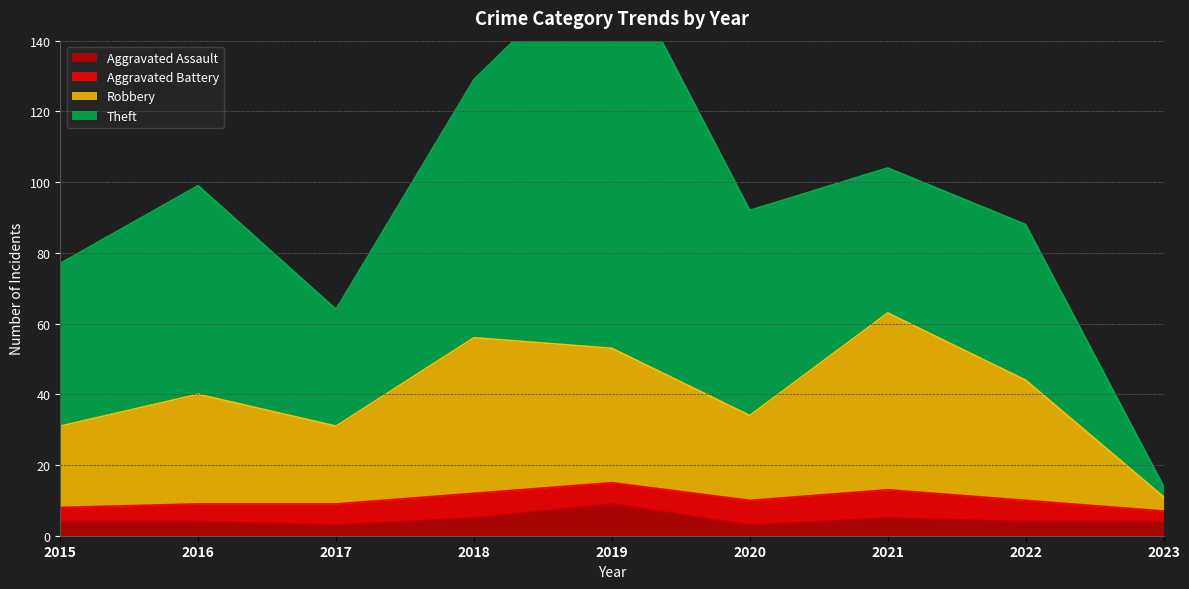

At which category does Aggravated Assault reach its first local valley?

2017